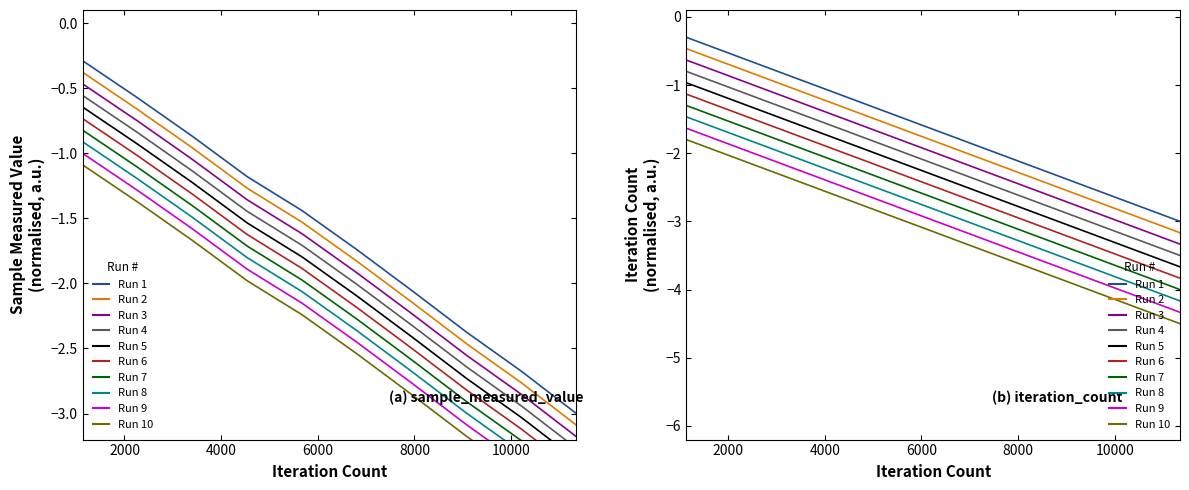

At which category is the sum across all series the highest?

1135